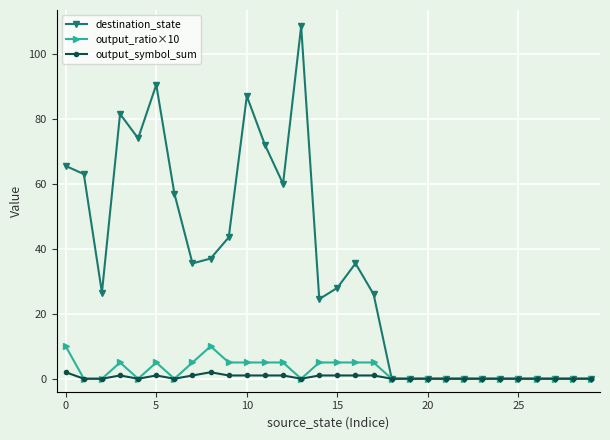

True or false: output_ratio×10 has more than 0 points higher than both neighbors.

True